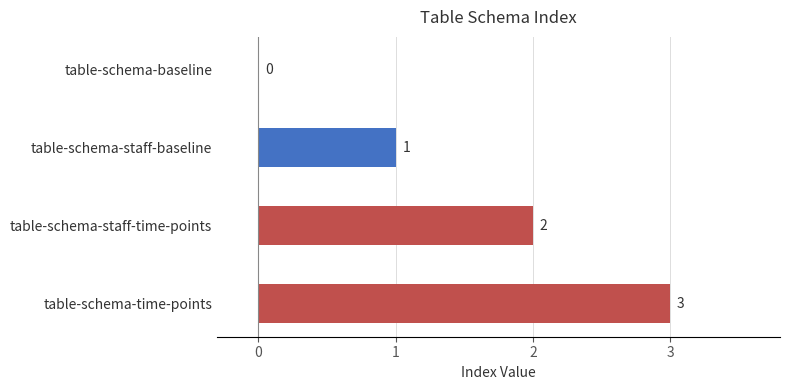

How many values are above zero?

3